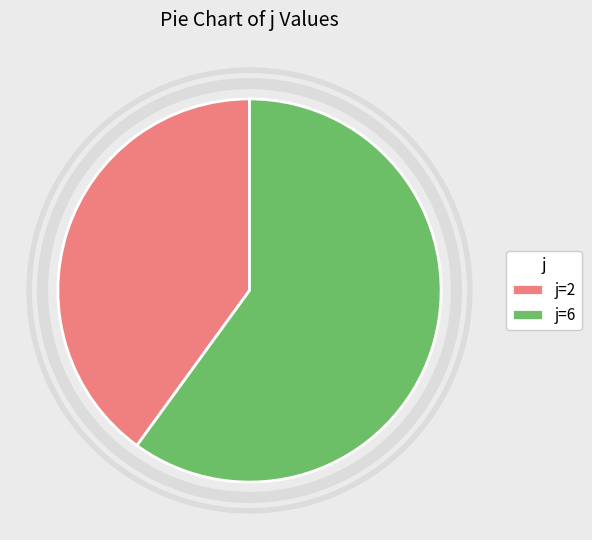

Which has a higher value, j=2 or j=6?

j=6